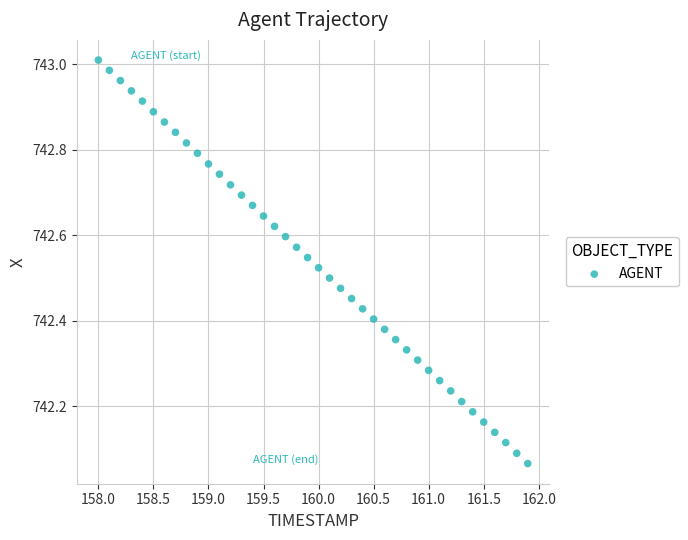

What is the range of Y values (max minus min)?

0.9